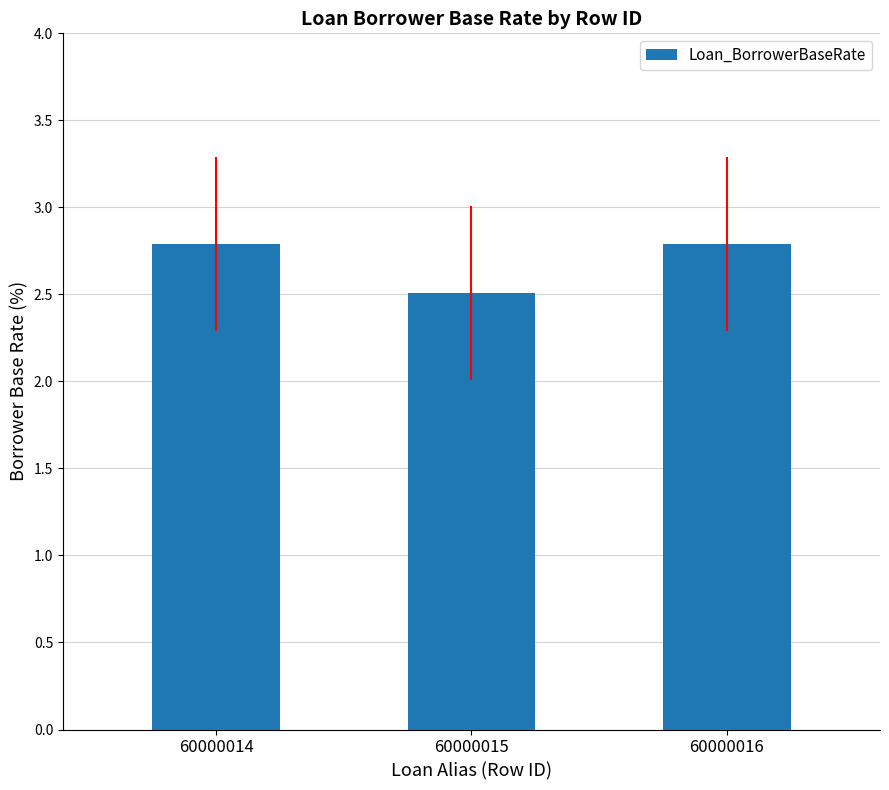

Read the value at 60000016.

2.8